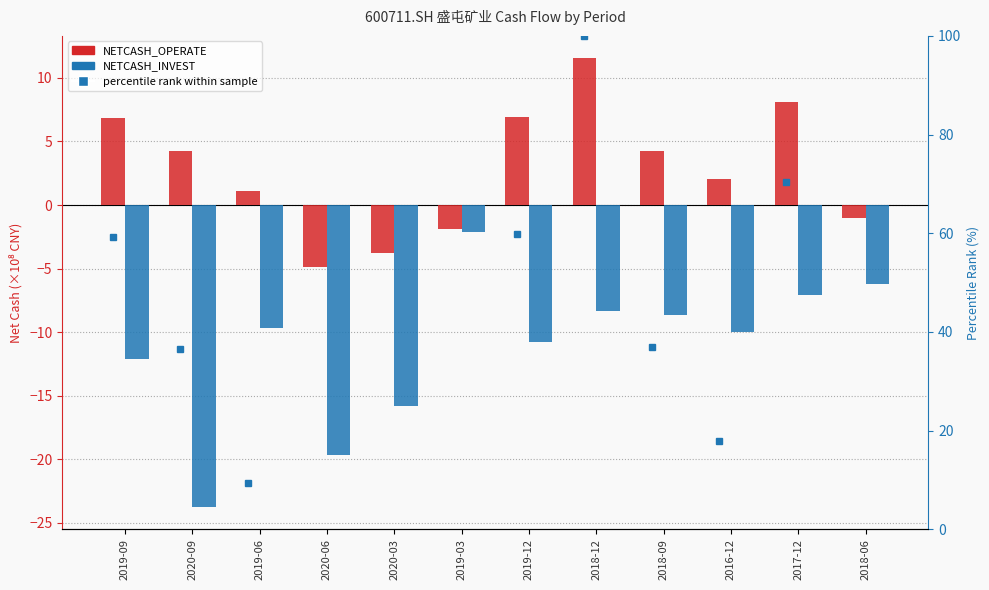

The NETCASH_INVEST series shows -2.1 at 2019-03. True or false?

True